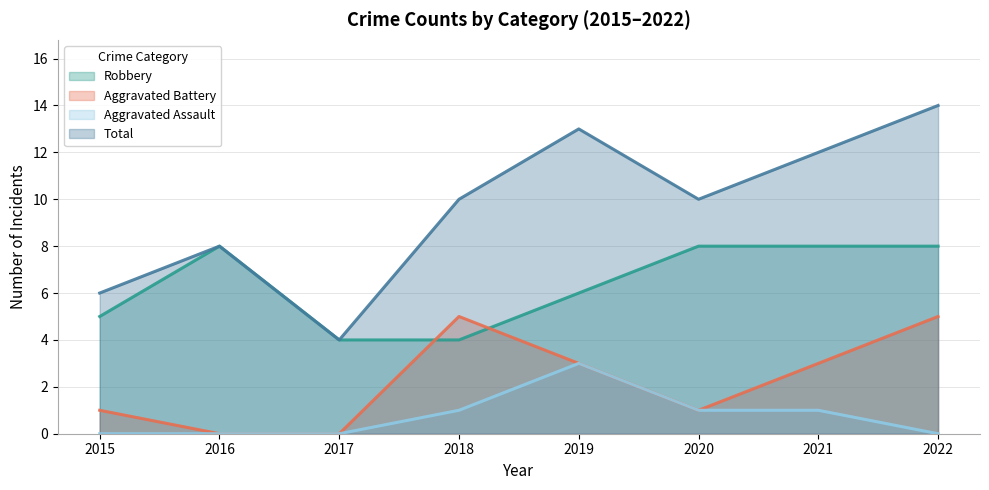

Is it true that Aggravated Assault equals 0 at 2015?

True